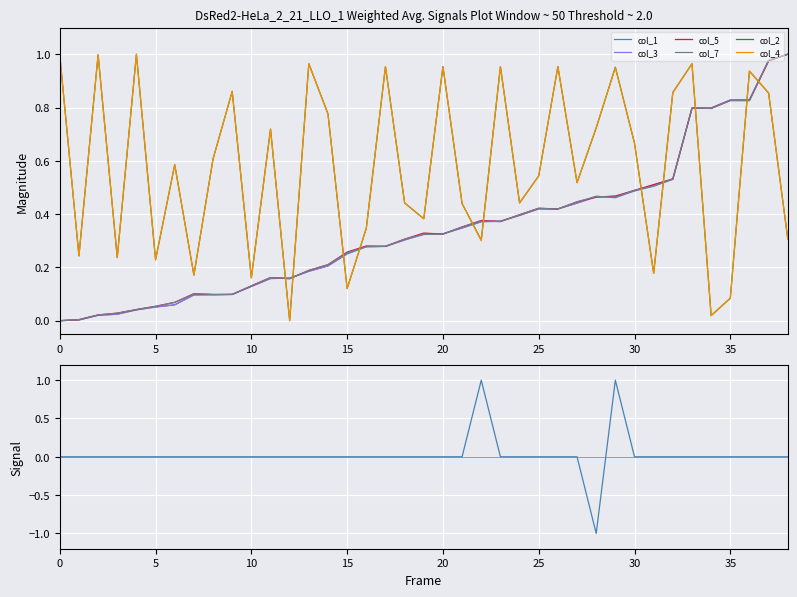

At how many categories does at least one series exceed 0?

39